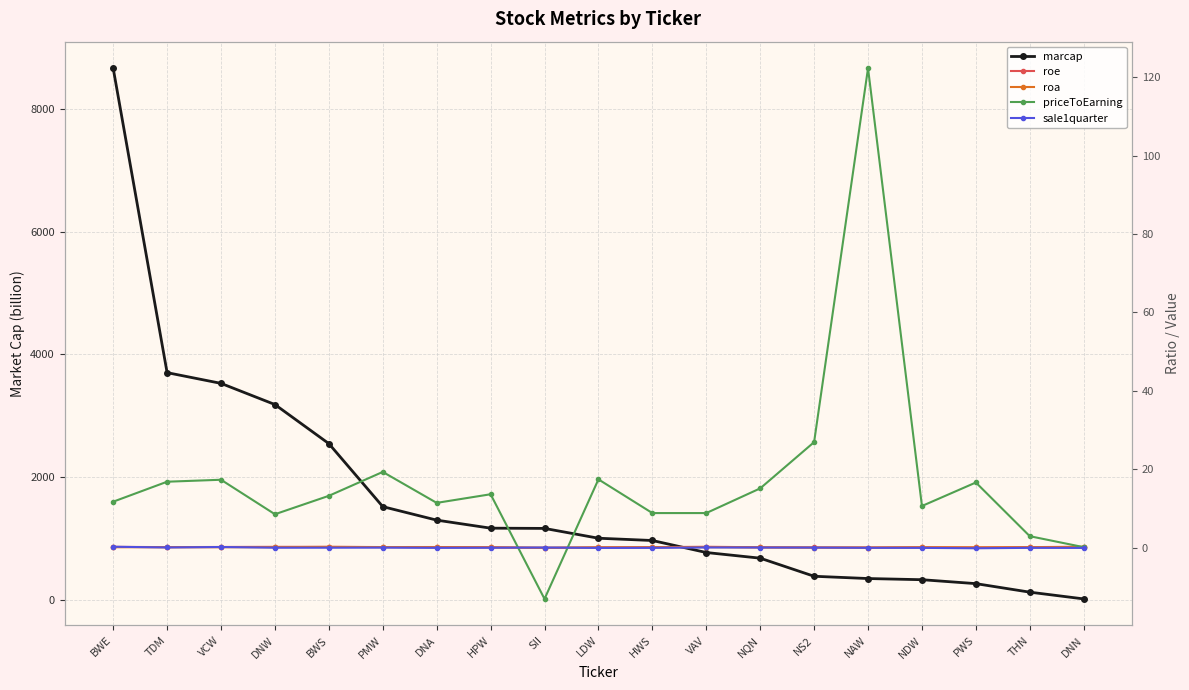

True or false: priceToEarning and roa cross at least once.

True